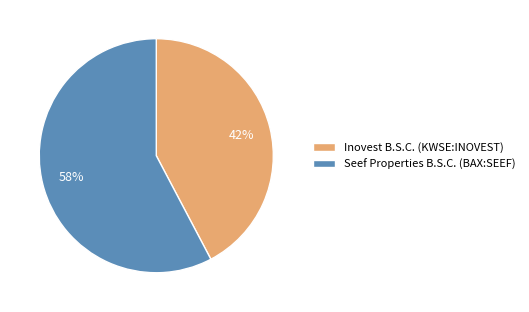

What is the majority slice?

Seef Properties B.S.C. (BAX:SEEF)